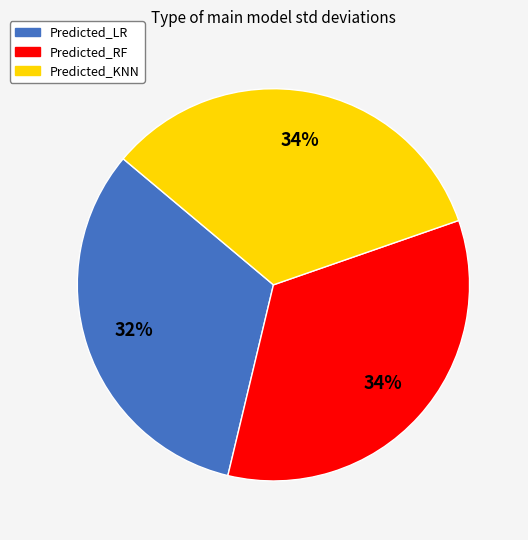

To the nearest percent, what is the combined percentage of Predicted_KNN and Predicted_LR?

66%